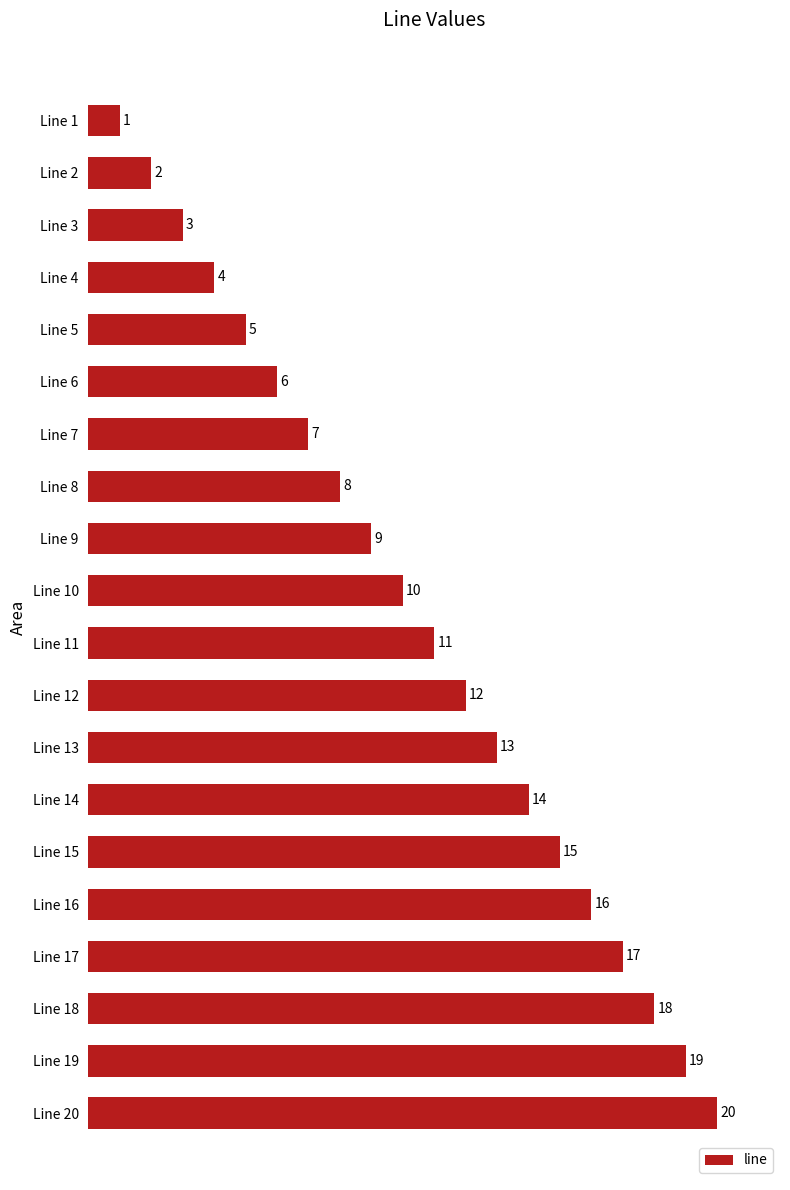

Reading bottom to top, transcribe all the data shown in this chart.

Line 20=20	Line 19=19	Line 18=18	Line 17=17	Line 16=16	Line 15=15	Line 14=14	Line 13=13	Line 12=12	Line 11=11	Line 10=10	Line 9=9	Line 8=8	Line 7=7	Line 6=6	Line 5=5	Line 4=4	Line 3=3	Line 2=2	Line 1=1